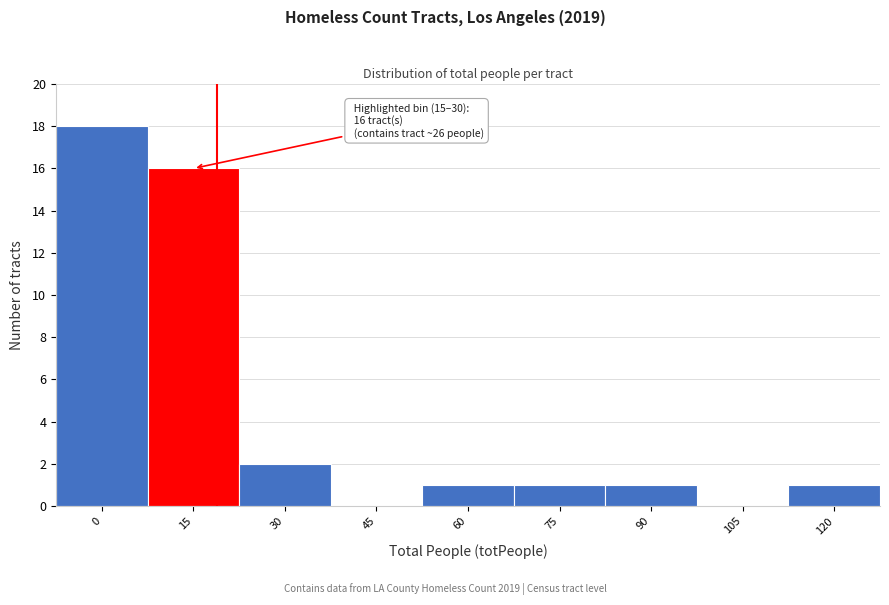

Reading left to right, transcribe all the data shown in this chart.

0=18	15=16	30=2	45=0	60=1	75=1	90=1	105=0	120=1